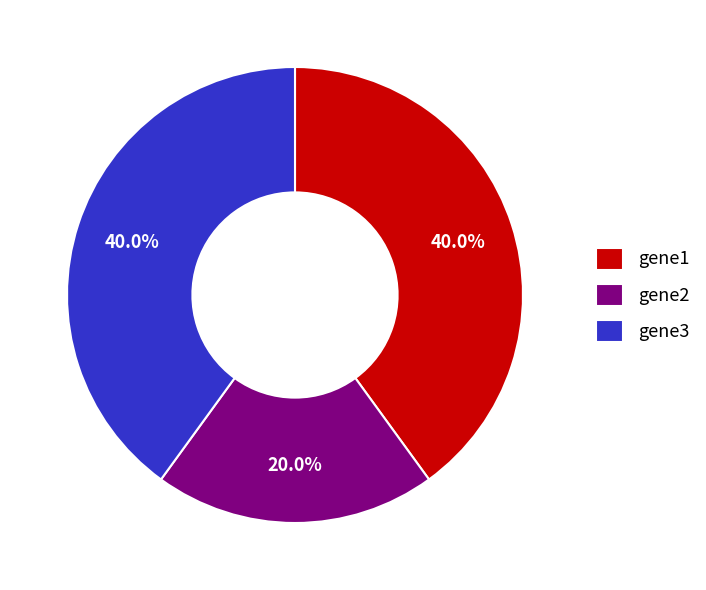

What is the smallest slice in the pie chart?

gene2